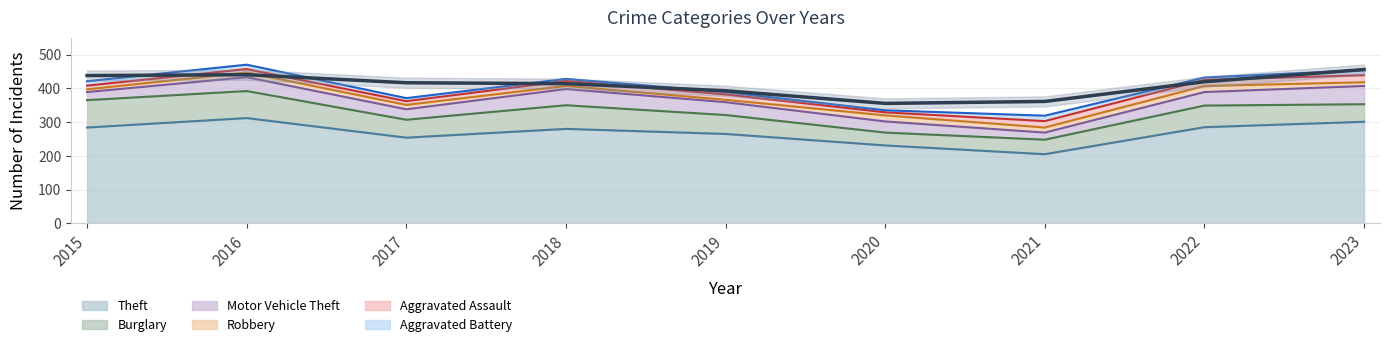

Reading right to left, transcribe all the data shown in this chart.

Theft: 301	285	205	231	265	280	254	312	284
Burglary: 52	64	43	38	56	70	53	80	81
Motor Vehicle Theft: 54	40	21	33	38	48	31	41	24
Robbery: 11	18	15	18	7	9	13	14	8
Aggravated Assault: 21	18	19	9	16	15	11	10	11
Aggravated Battery: 15	7	16	6	7	6	9	13	13